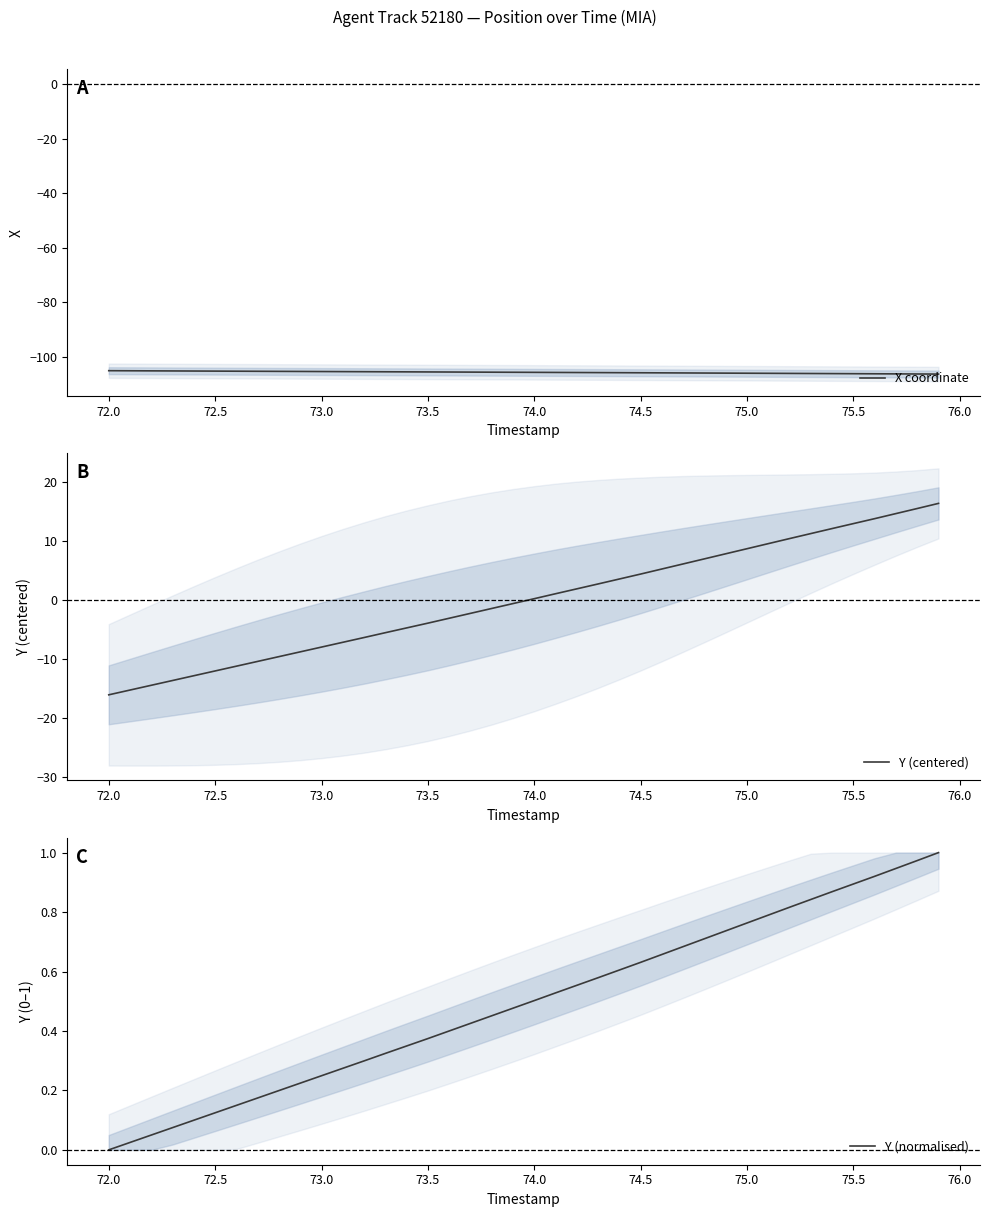

What value does the X coordinate series have at 73.0?

-105.4